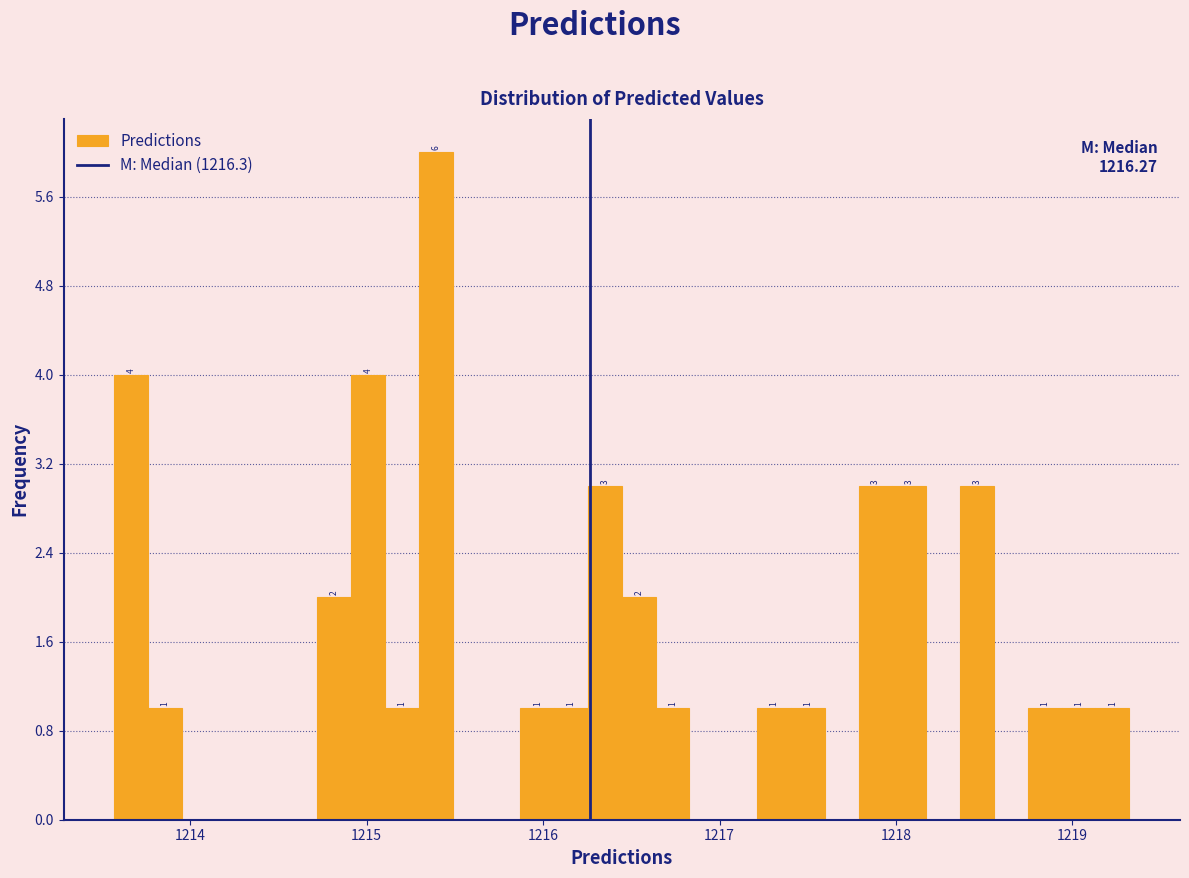

Read against the x-axis, roughly where is the centre of the tallest bar?

1215.4